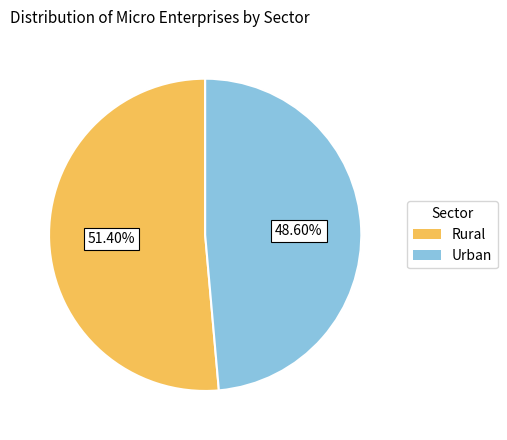

To the nearest percent, what percentage of the pie is Urban?

49%